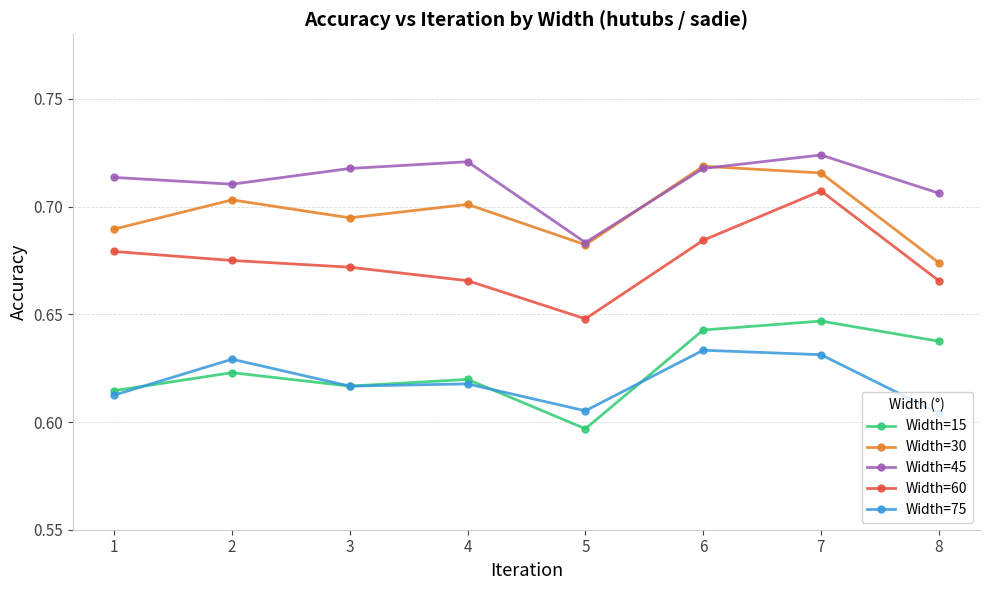

At which category does Width=15 reach its first local peak?

2